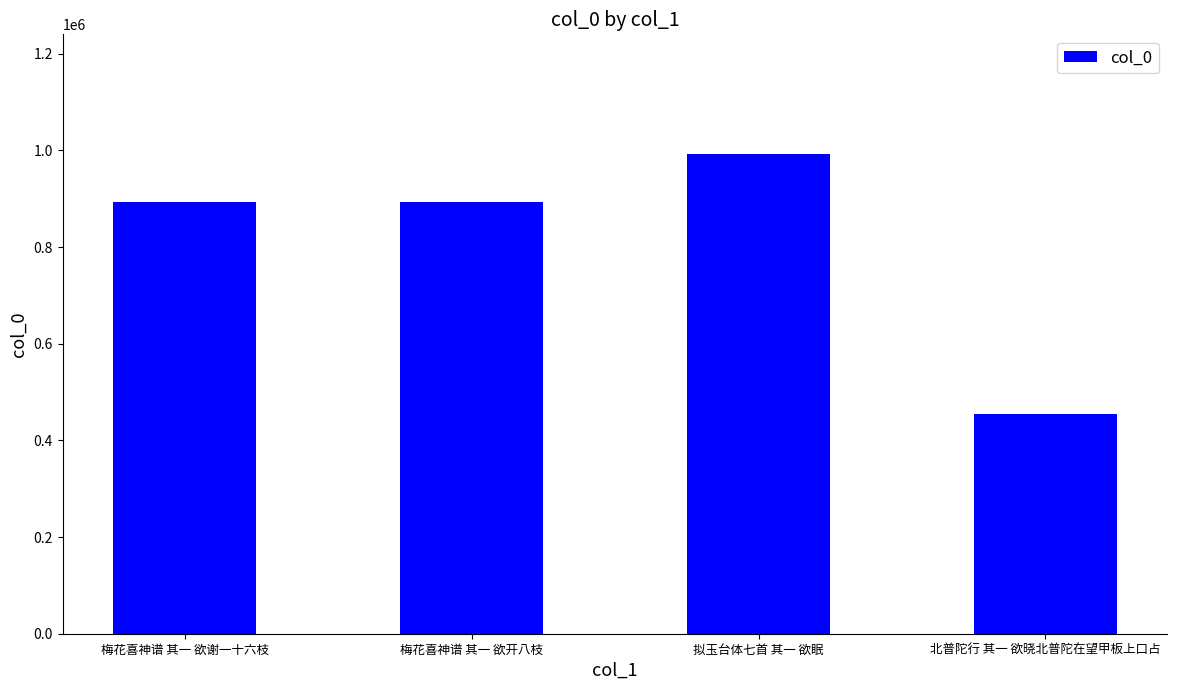

What is the change in value from 梅花喜神谱 其一 欲谢一十六枝 to 北普陀行 其一 欲晓北普陀在望甲板上口占?

-439022